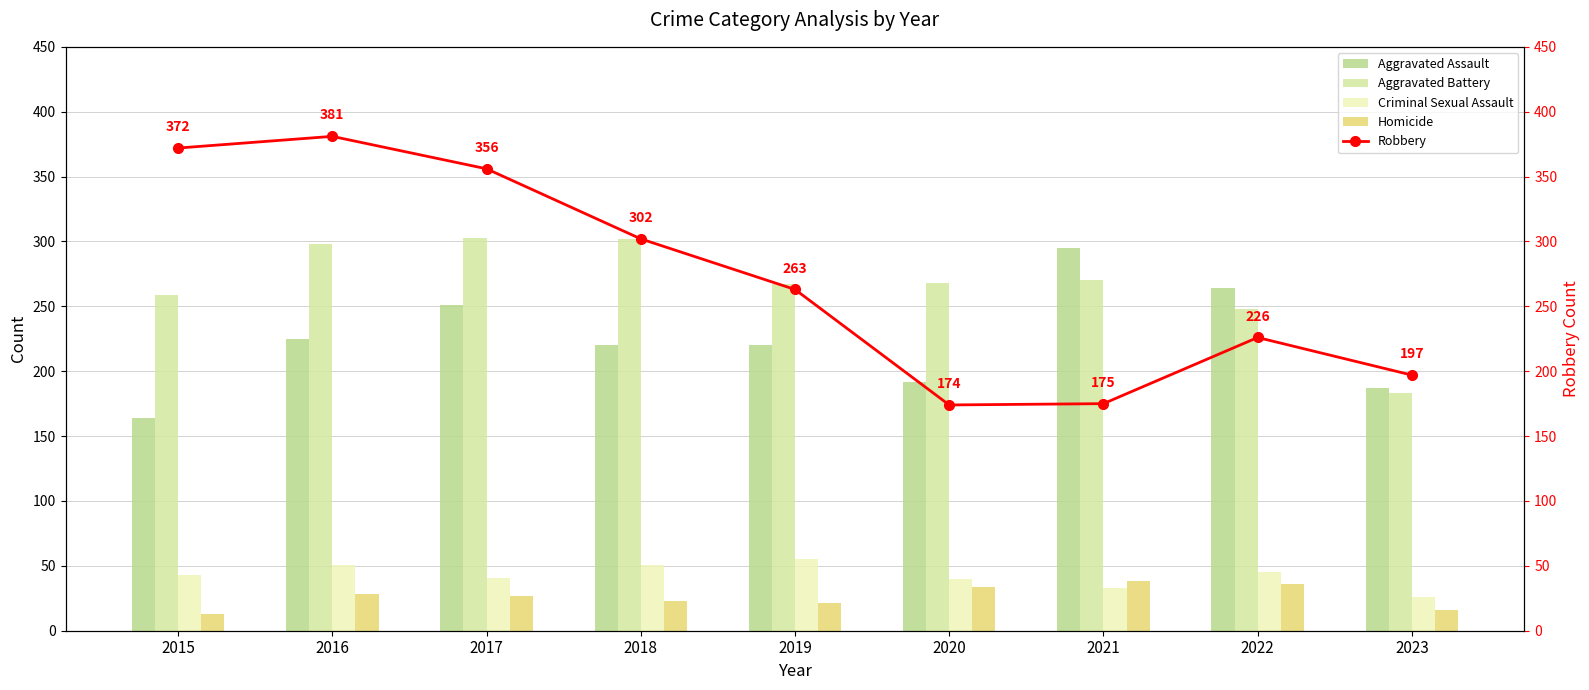

Which series has the largest total across all categories?

Robbery